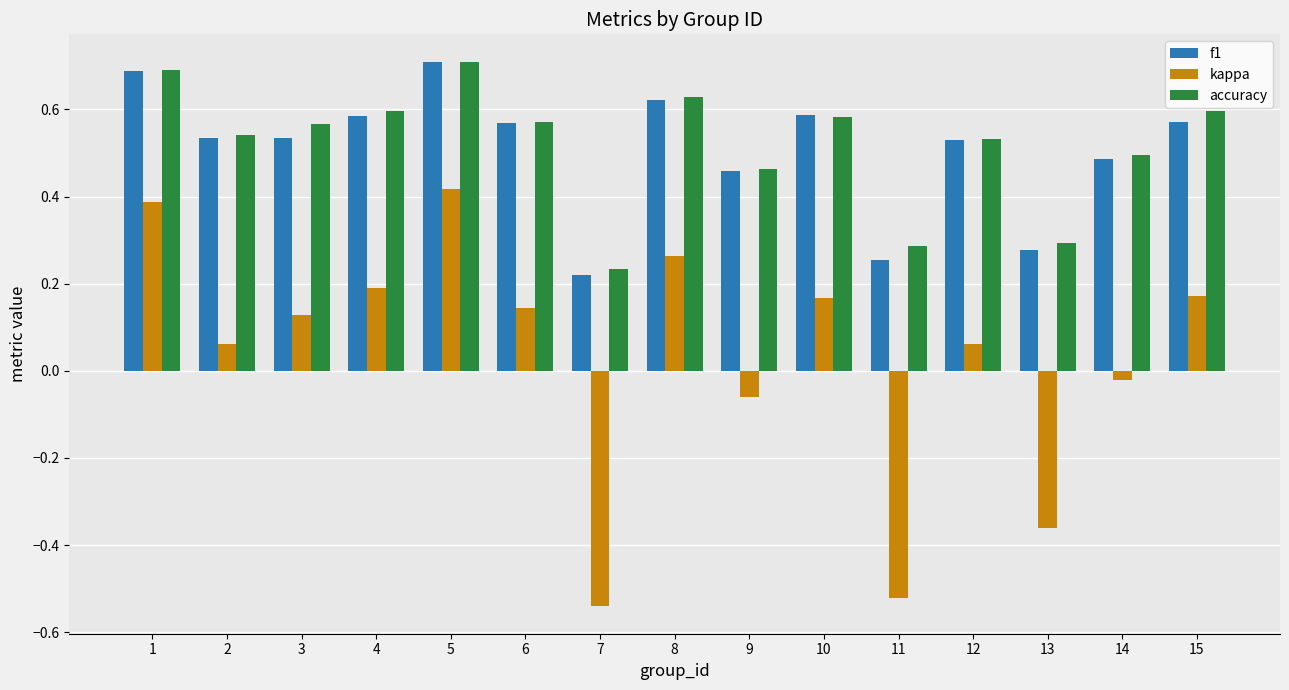

At which label does f1 reach its minimum?

7